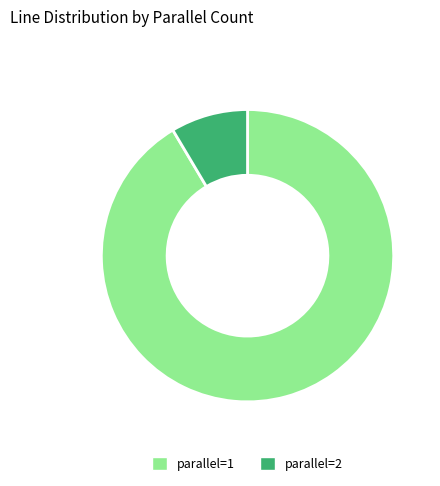

Is there a majority slice in this chart?

Yes